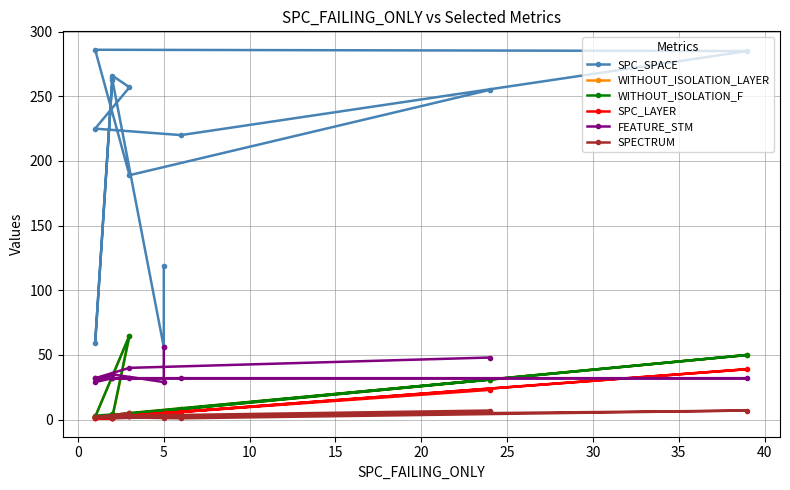

How many lines are shown in the chart?

6